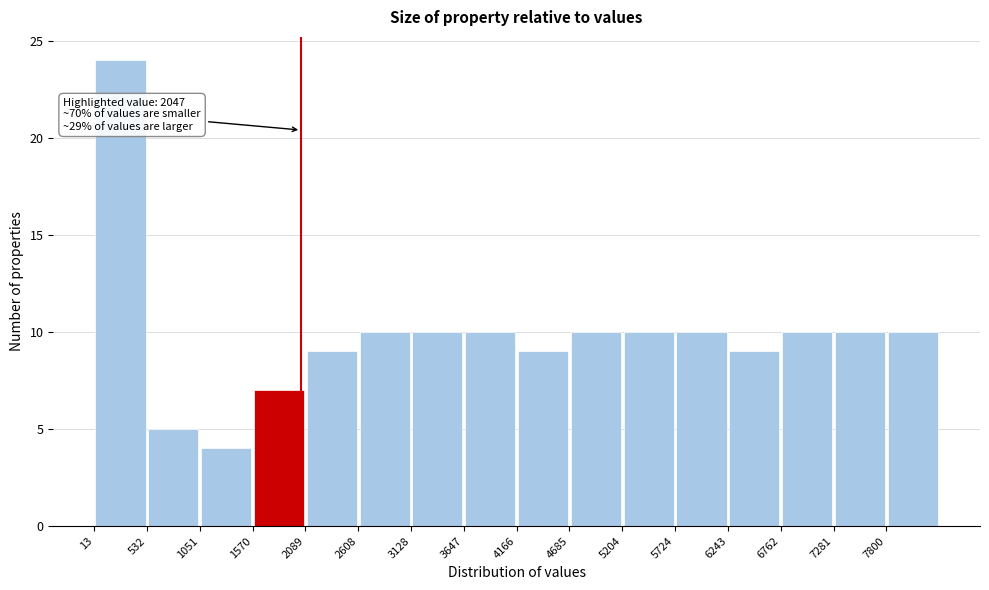

Which range on the x-axis has the tallest bar?

0 to 500